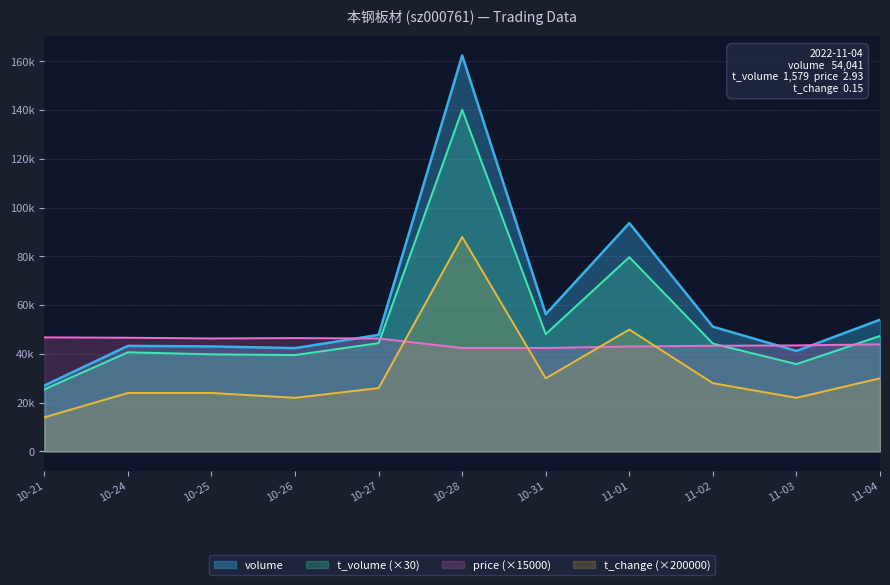

What is the maximum value shown in the chart?

162456.0